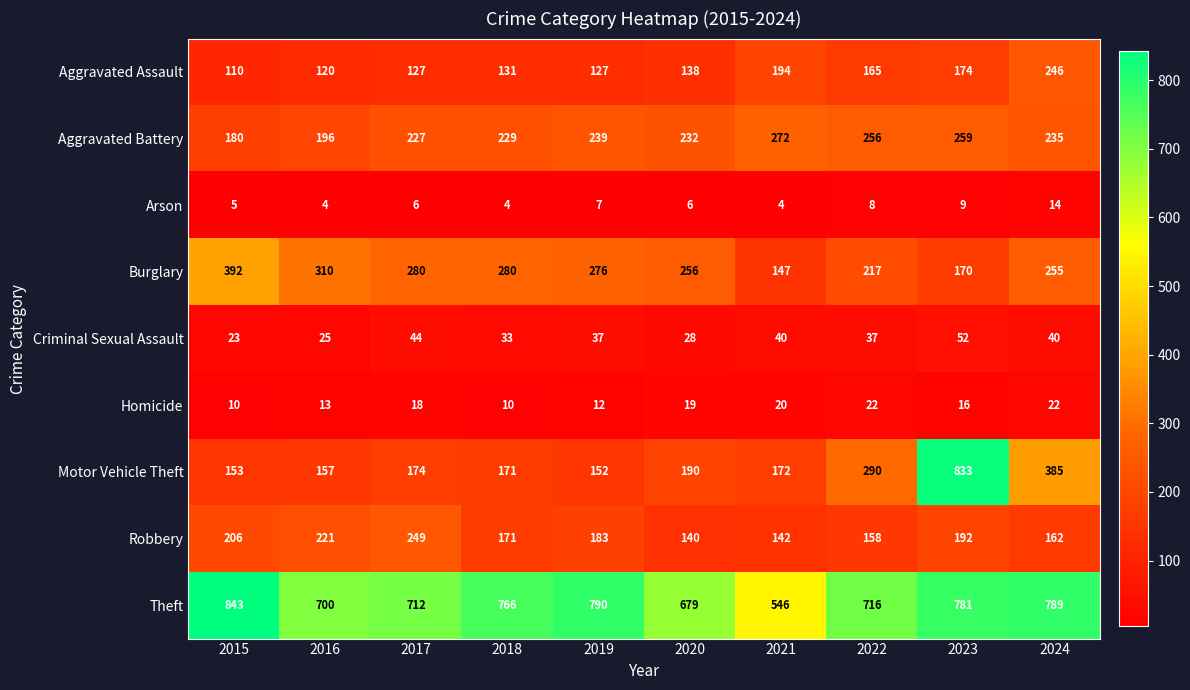

List the series in order of their peak value, lowest first.

Arson, Homicide, Criminal Sexual Assault, Aggravated Assault, Robbery, Aggravated Battery, Burglary, Motor Vehicle Theft, Theft